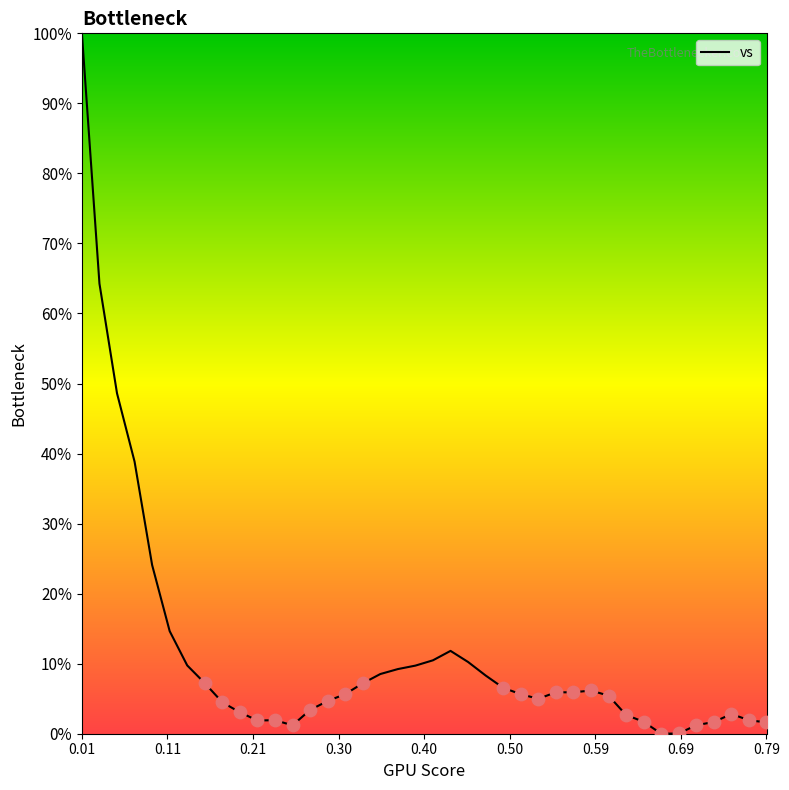

What is the difference between the maximum and minimum values?

100.0